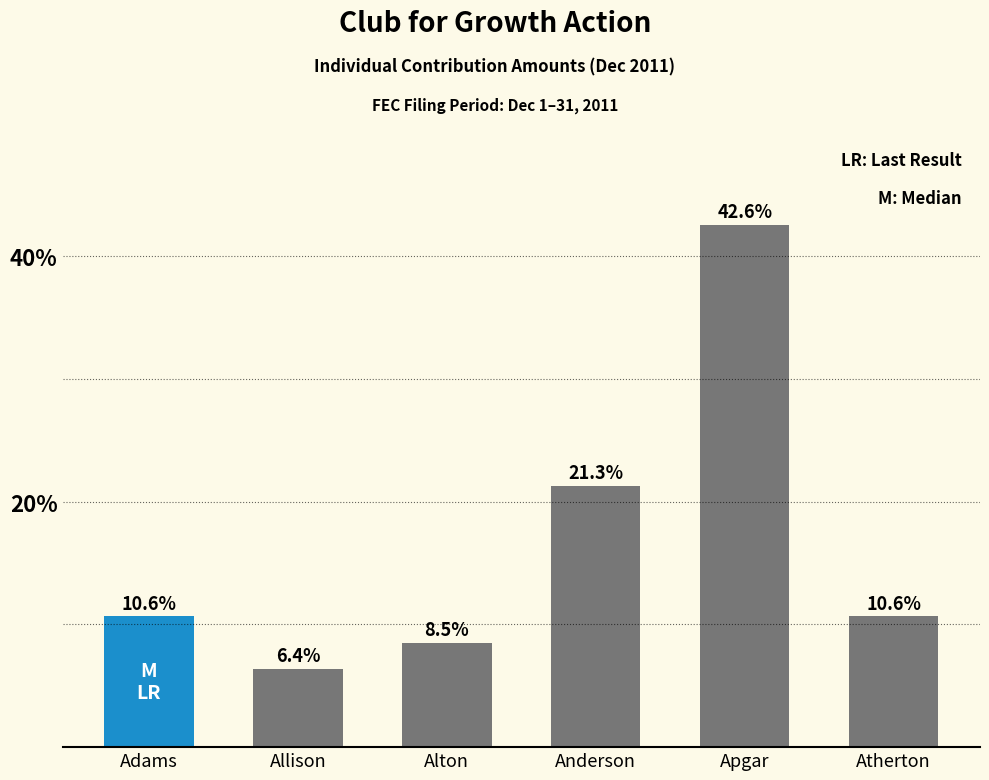

Reading right to left, what are all the values shown in this chart?

10.6	42.6	21.3	8.5	6.4	10.6